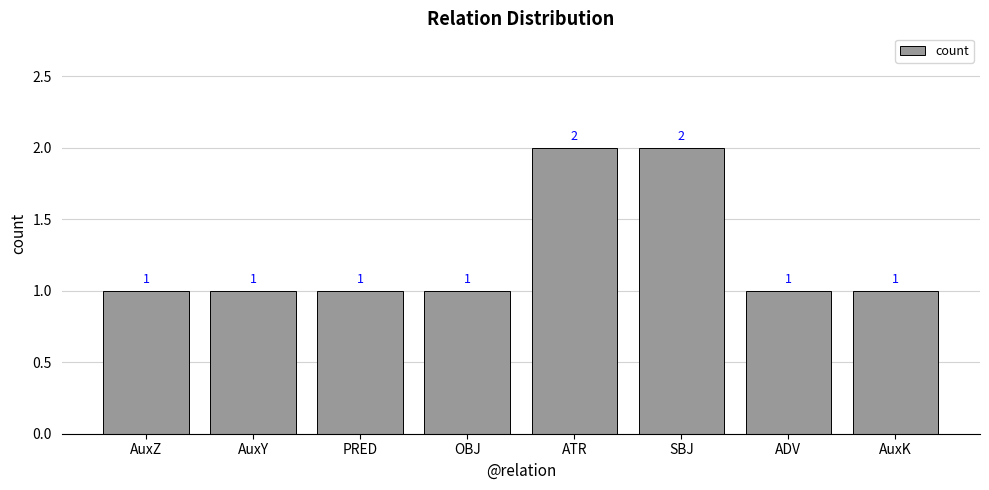

What is the sum of all values?

10